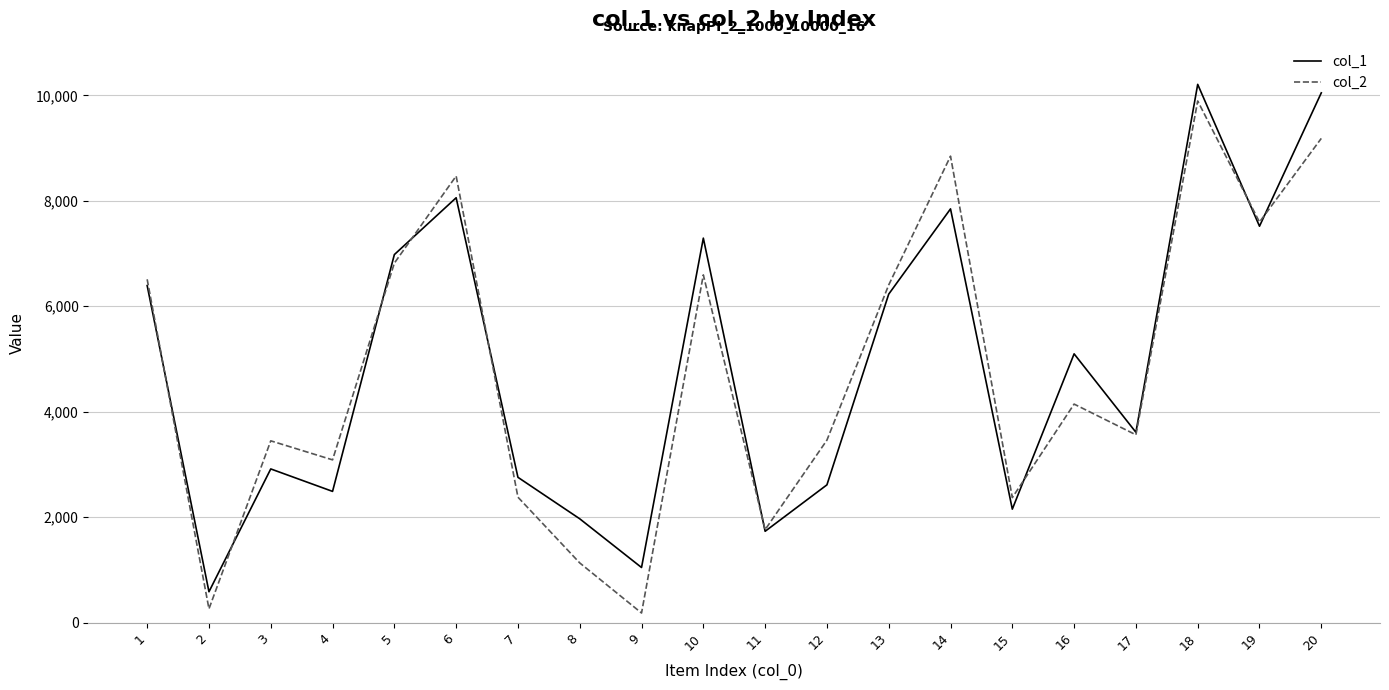

What is the maximum value for col_2?

9894